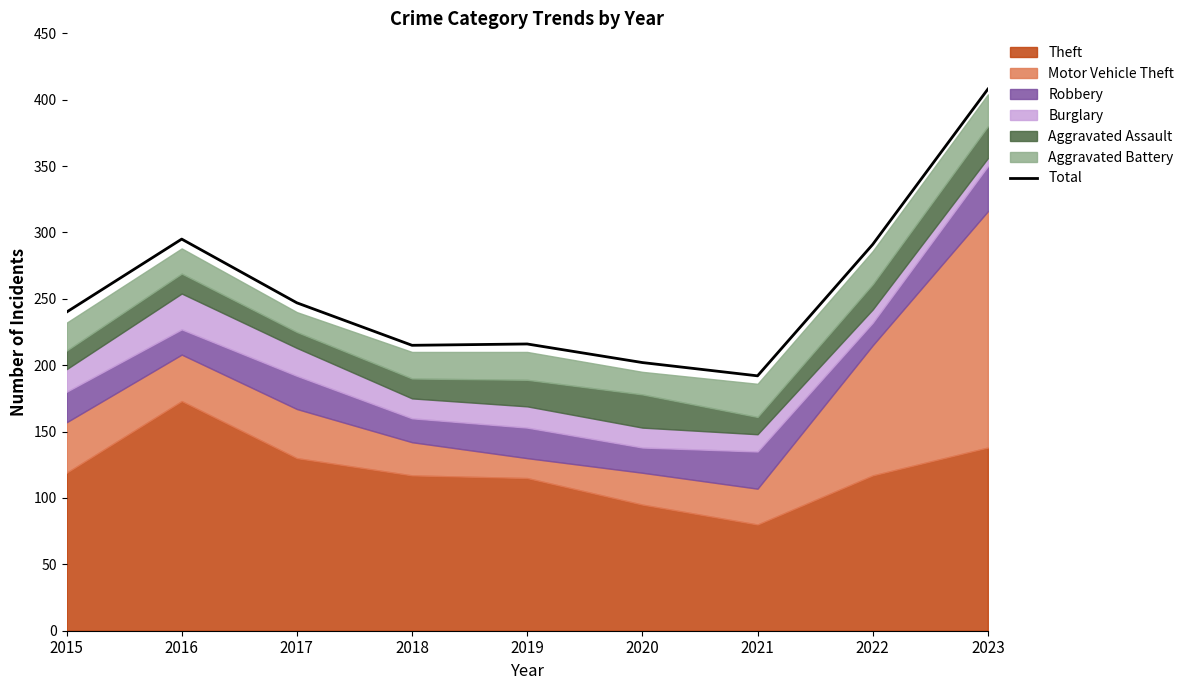

How many lines are shown in the chart?

1